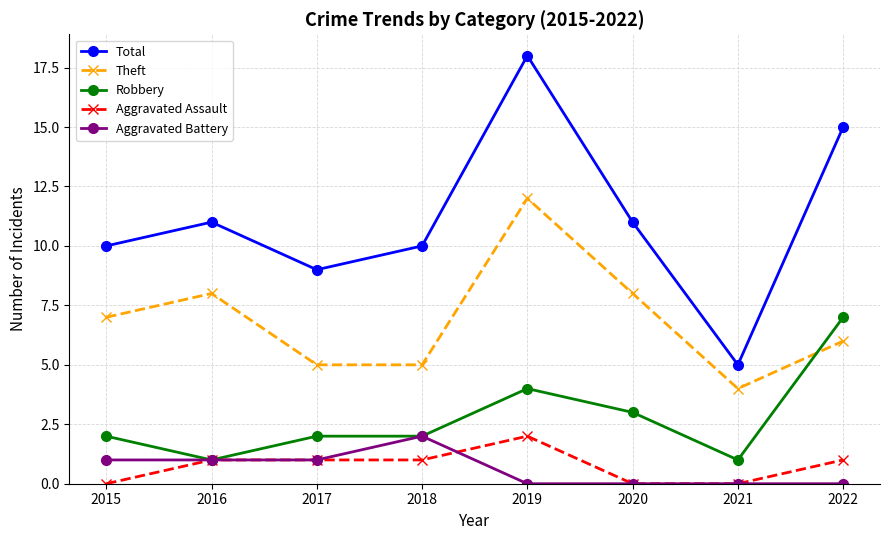

Reading left to right, extract all data points from this chart.

Total: 2015=10	2016=11	2017=9	2018=10	2019=18	2020=11	2021=5	2022=15
Theft: 2015=7	2016=8	2017=5	2018=5	2019=12	2020=8	2021=4	2022=6
Robbery: 2015=2	2016=1	2017=2	2018=2	2019=4	2020=3	2021=1	2022=7
Aggravated Assault: 2015=0	2016=1	2017=1	2018=1	2019=2	2020=0	2021=0	2022=1
Aggravated Battery: 2015=1	2016=1	2017=1	2018=2	2019=0	2020=0	2021=0	2022=0